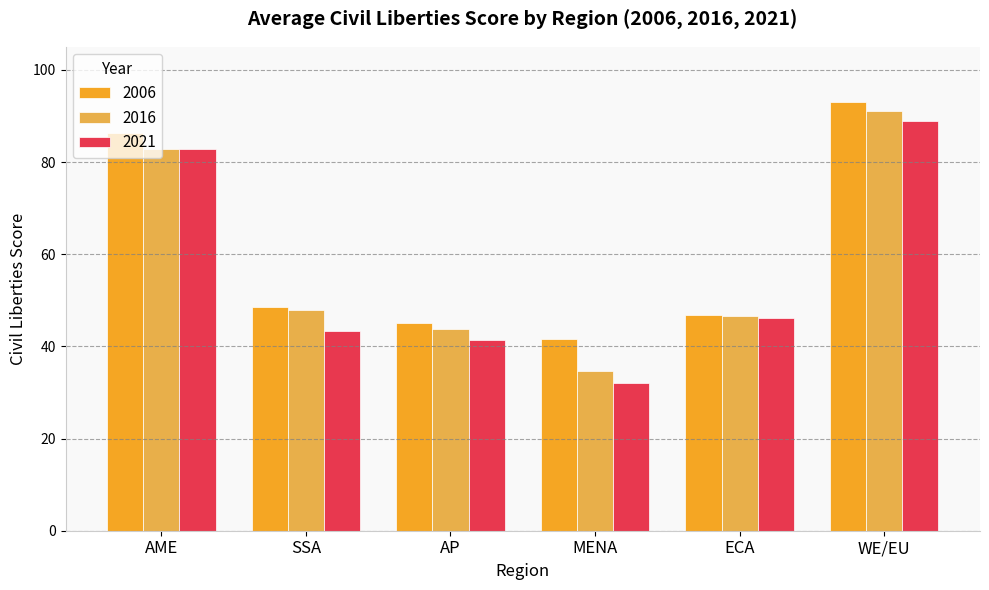

What is the difference between the highest and lowest values at AP?

3.6